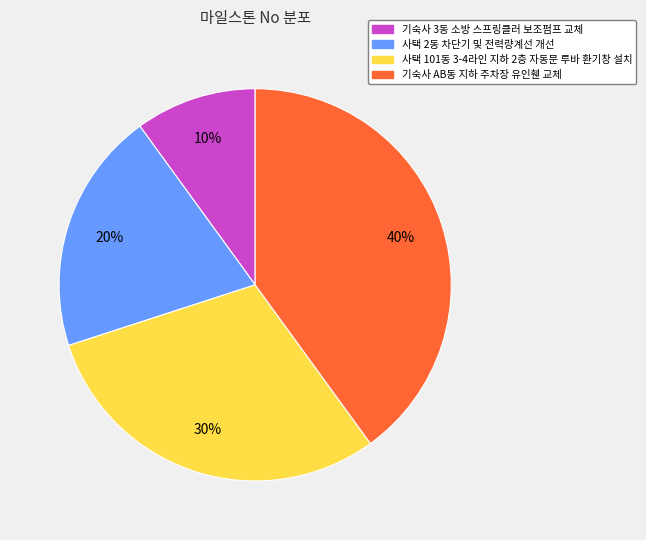

Between 사택 2동 차단기 및 전력량계선 개선 and 사택 101동 3-4라인 지하 2층 자동문 루바 환기창 설치, which is larger?

사택 101동 3-4라인 지하 2층 자동문 루바 환기창 설치